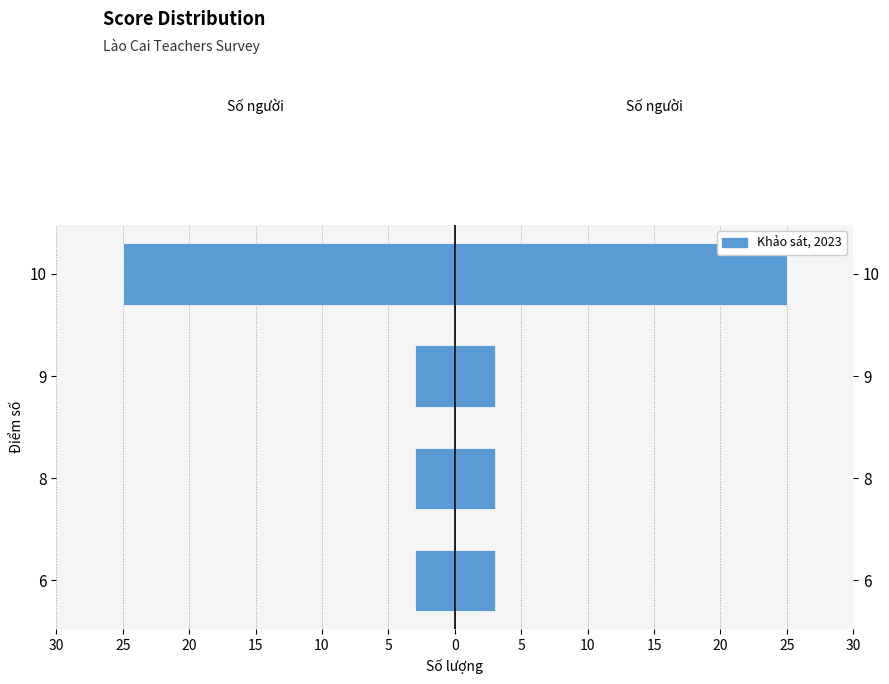

Reading left to right, what are all the values shown in this chart?

Số người (trái): -3	-3	-3	-25
Số người (phải): 3	3	3	25